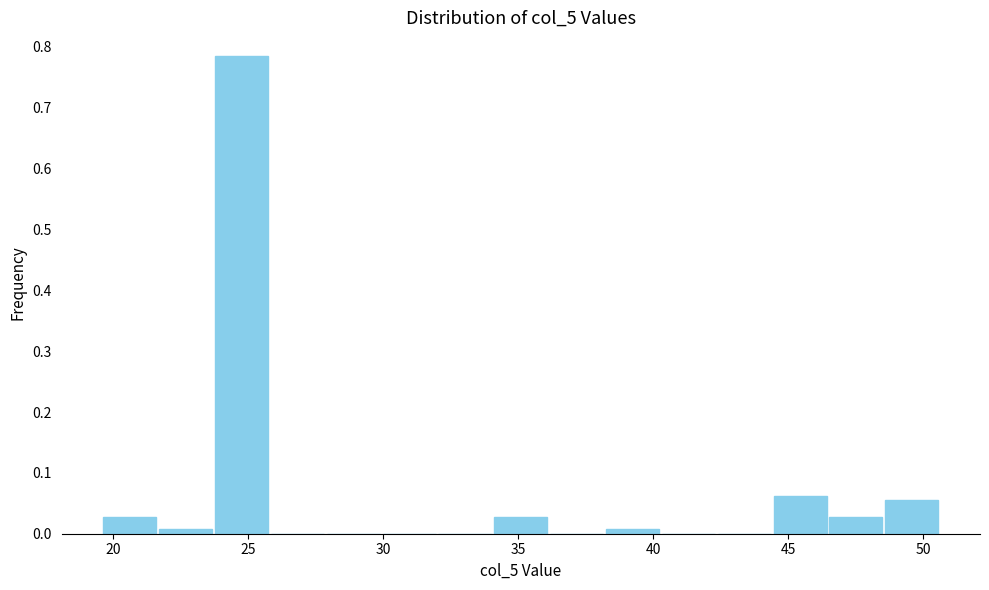

Reading left to right, list every bar in this chart as the range it spans on the x-axis followed by its height. Neither the bar edges nor the heights are printed on the chart, so give them approximately, as read against the axes.

19.5 to 21.5: 0.03
21.5 to 23.5: under 0.01
23.5 to 26.0: 0.78
26.0 to 28.0: 0
28.0 to 30.0: 0
30.0 to 32.0: 0
32.0 to 34.0: 0
34.0 to 36.0: 0.03
36.0 to 38.0: 0
38.0 to 40.5: under 0.01
40.5 to 42.5: 0
42.5 to 44.5: 0
44.5 to 46.5: 0.06
46.5 to 48.5: 0.03
48.5 to 50.5: 0.06